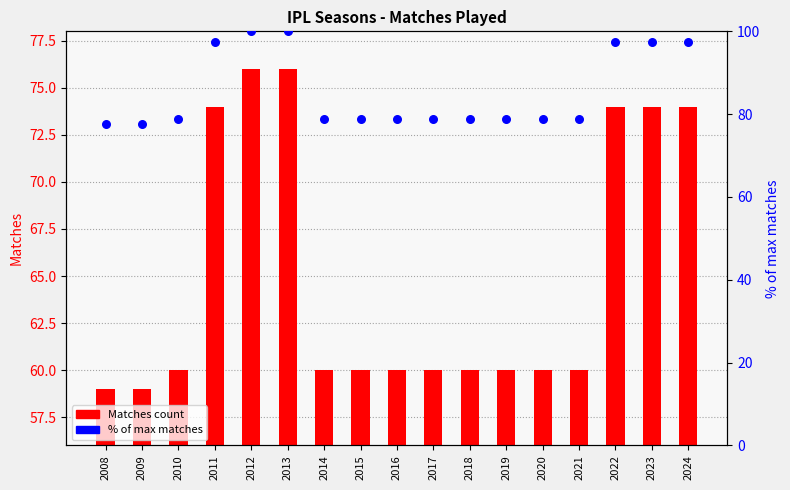

What are all the series names shown in the legend?

Matches count, % of max matches